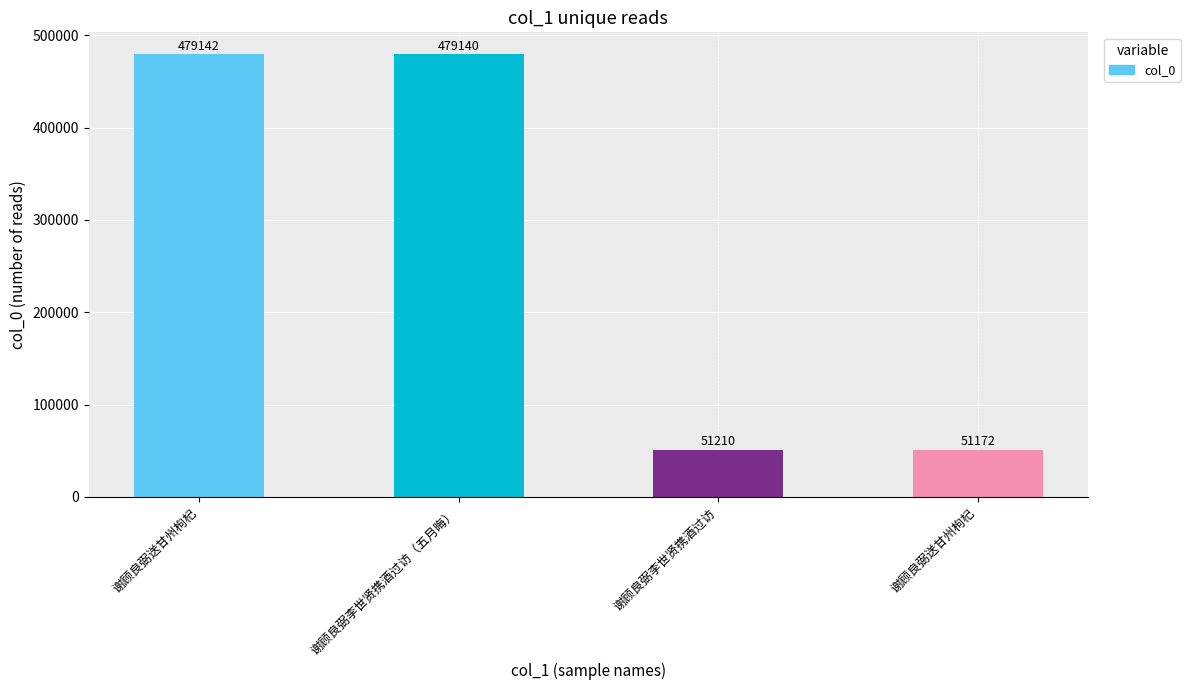

Reading left to right, extract all data points from this chart.

479142	479140	51210	51172